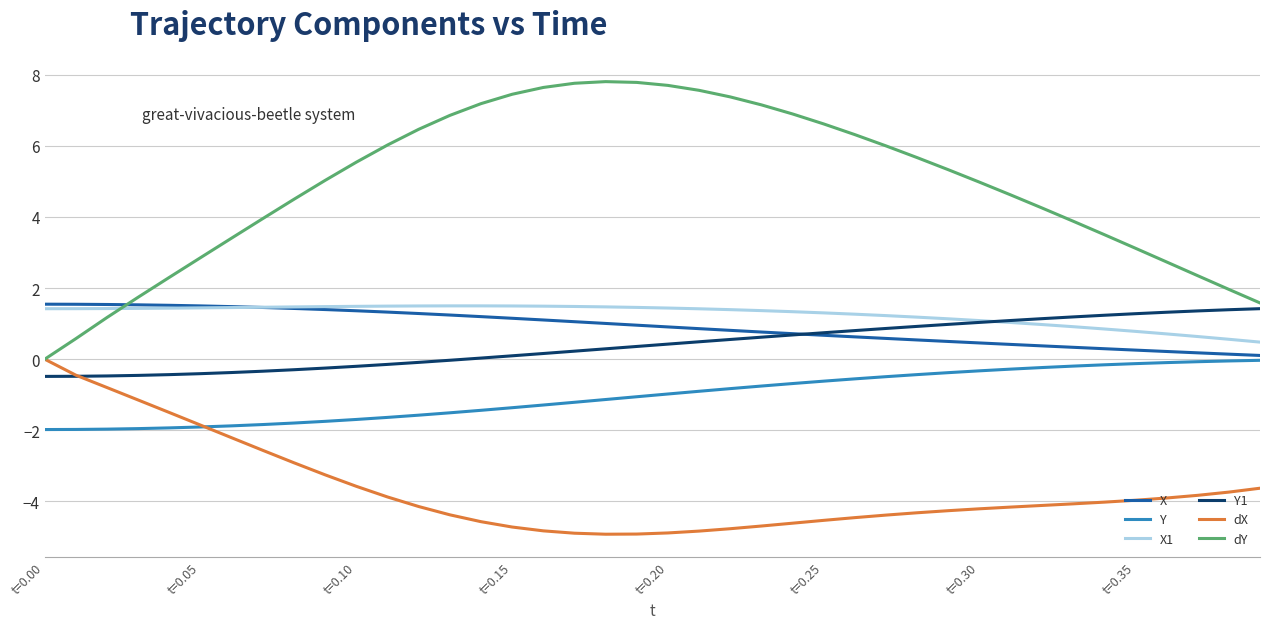

Does the chart have visible grid lines?

Yes